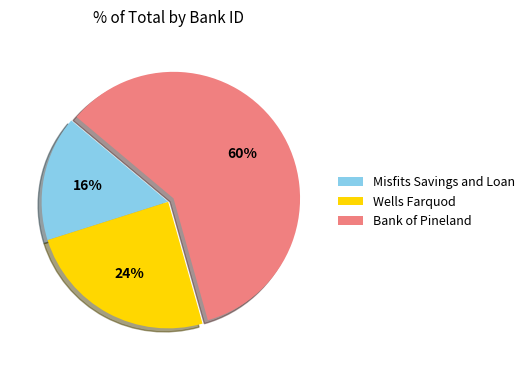

To the nearest percent, what is the difference between the Misfits Savings and Loan and Bank of Pineland slice percentages?

44%